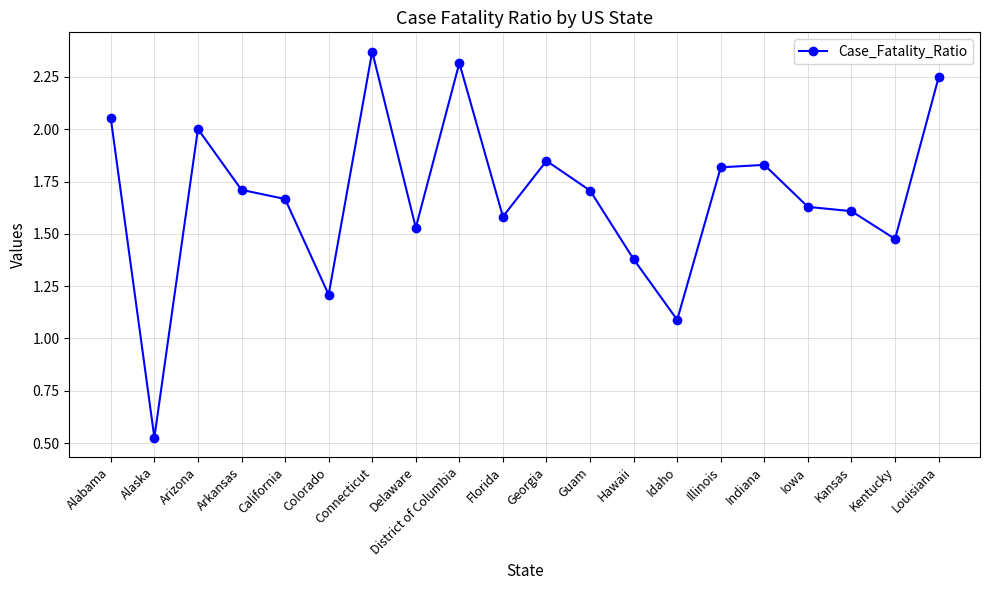

The chart shows a value of 1.0 at California. True or false?

False